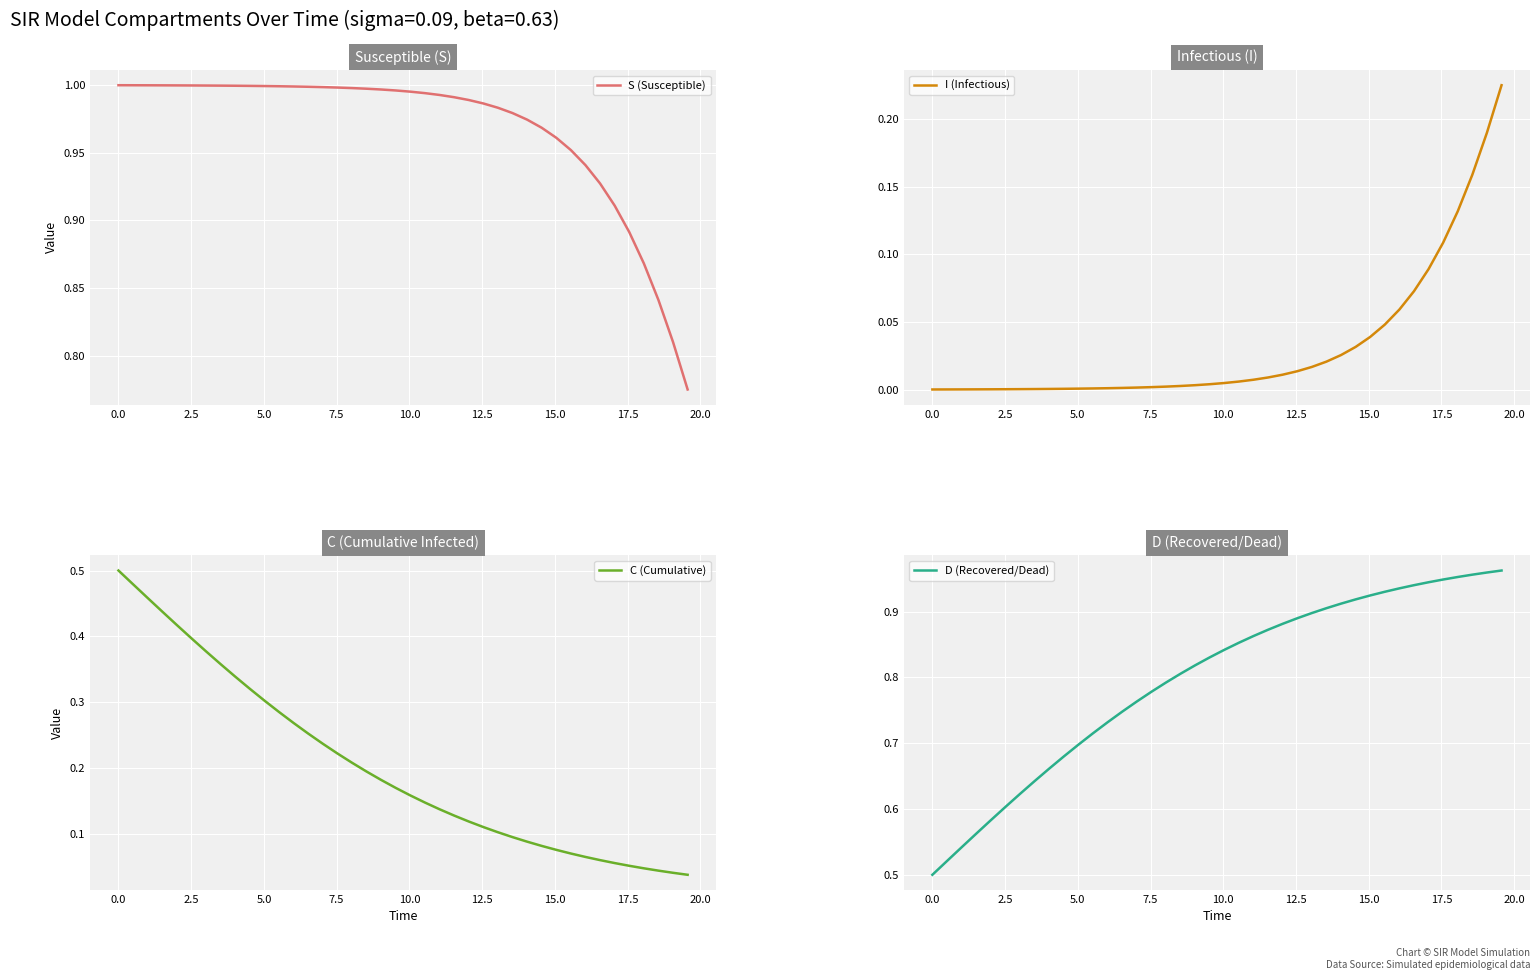

How many times do D (Recovered/Dead) and S (Susceptible) cross each other?

1